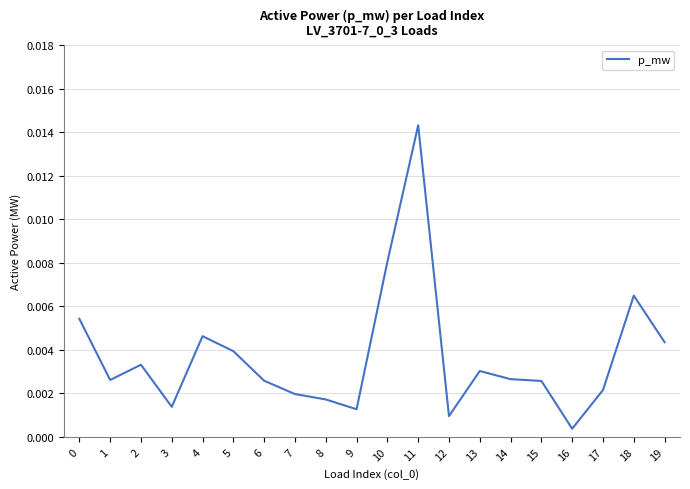

Which label corresponds to the largest value in the chart?

11